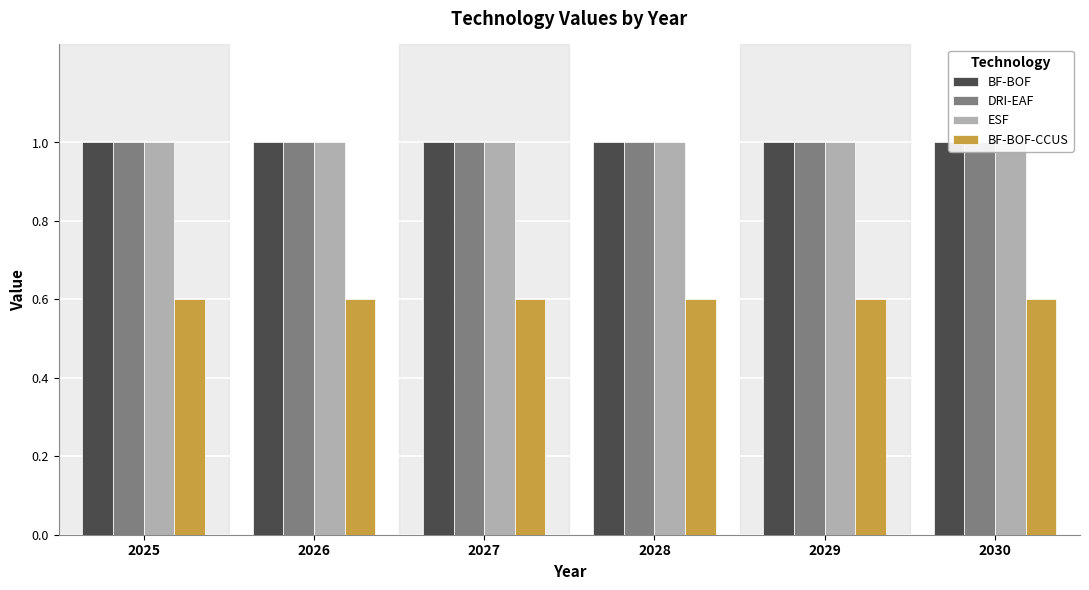

Does the chart contain any negative values?

No